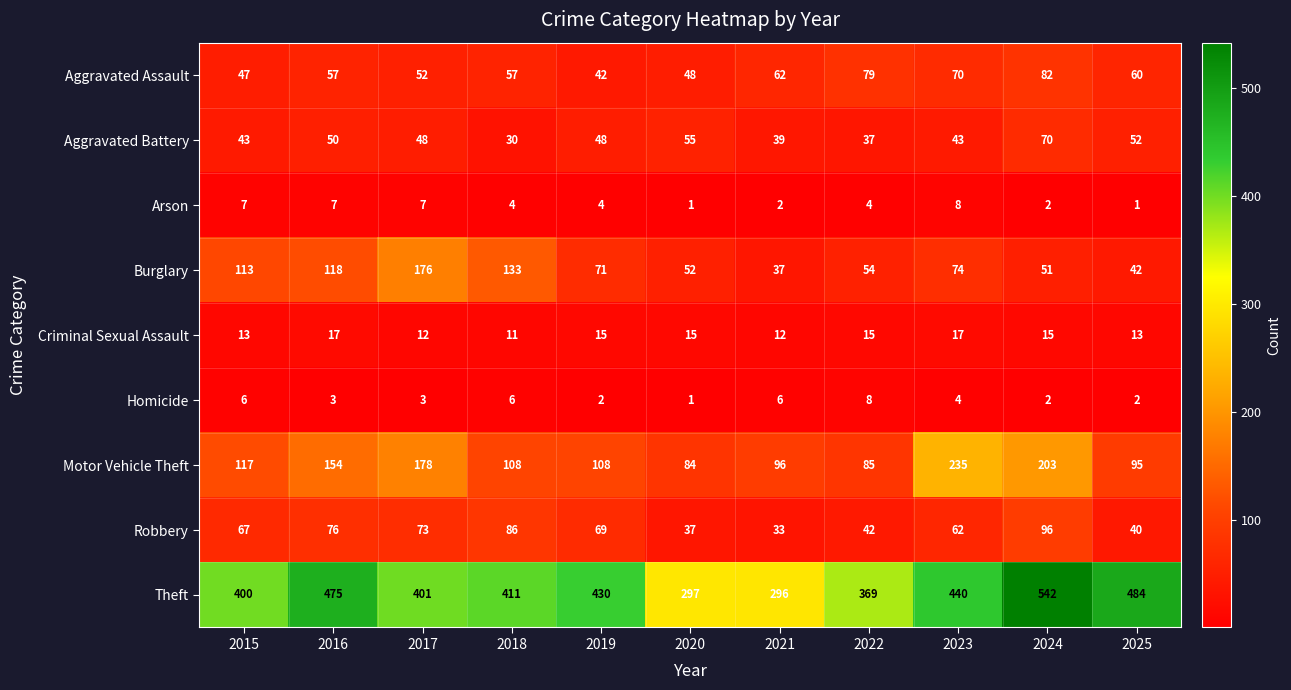

Is it true that Motor Vehicle Theft equals 96 at 2021?

True